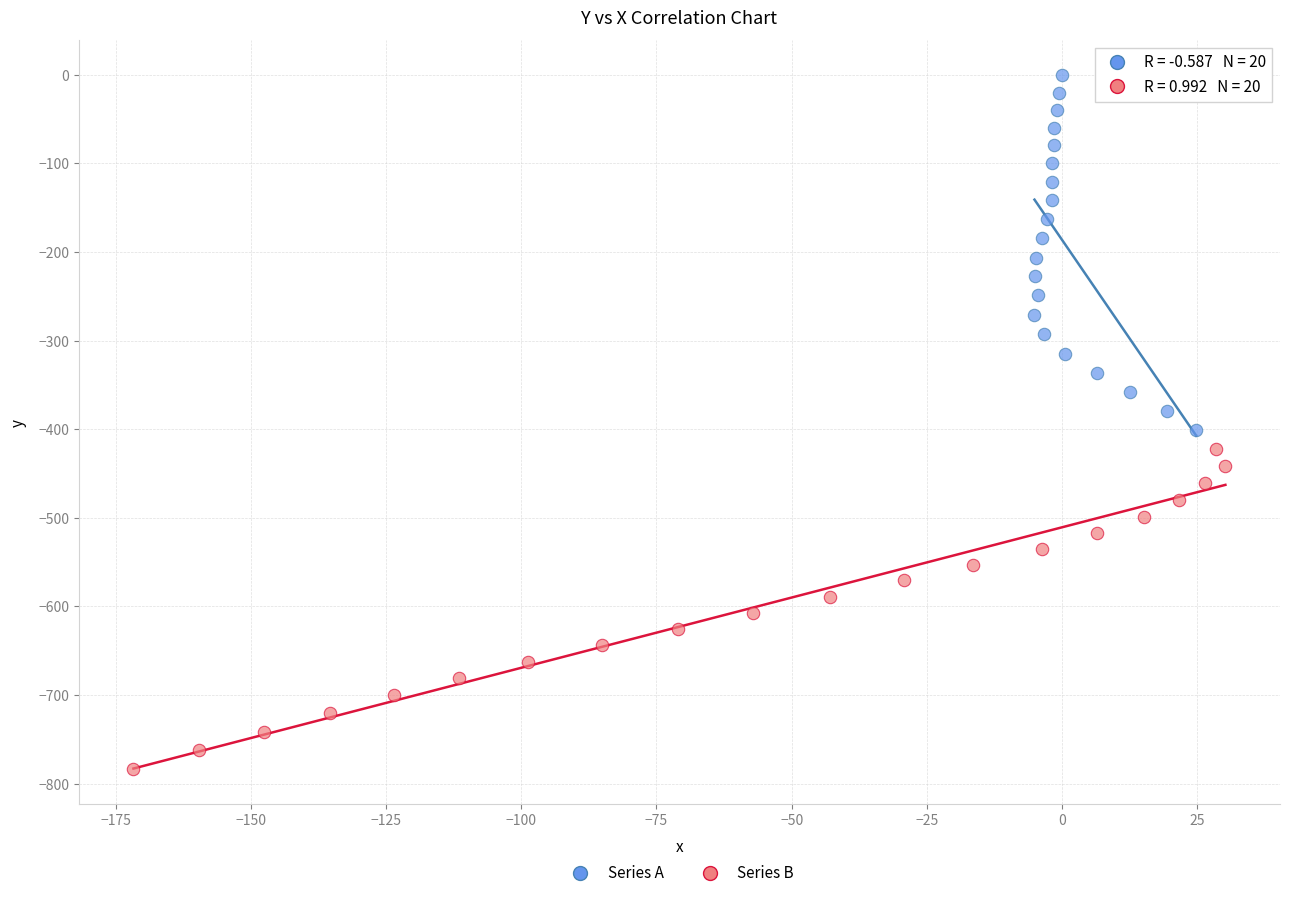

Which series reaches the minimum Y coordinate?

Series B